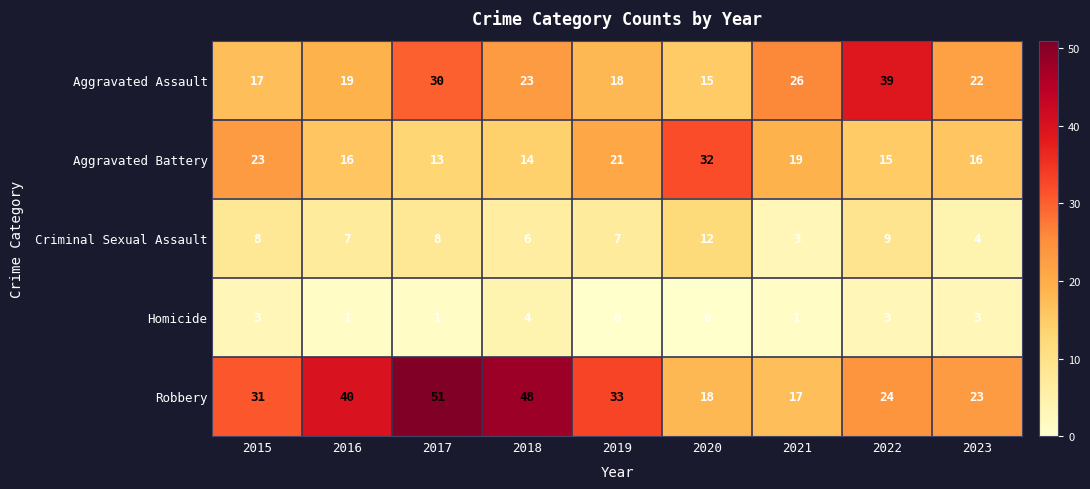

Rank the series at 2015 from lowest to highest value.

Homicide, Criminal Sexual Assault, Aggravated Assault, Aggravated Battery, Robbery